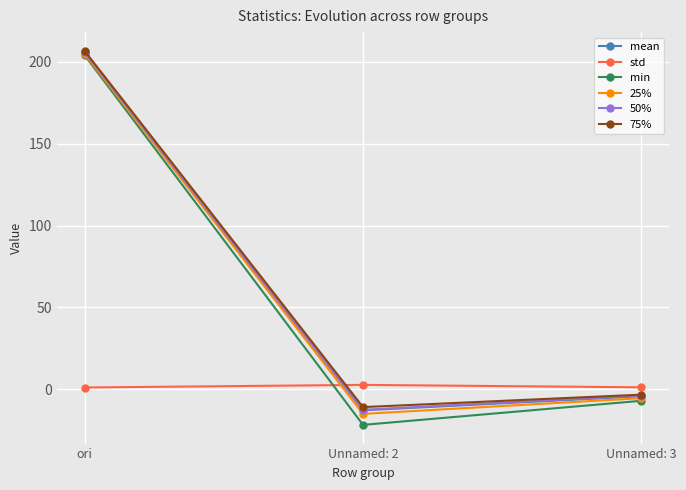

How many values in 50% are below zero?

2